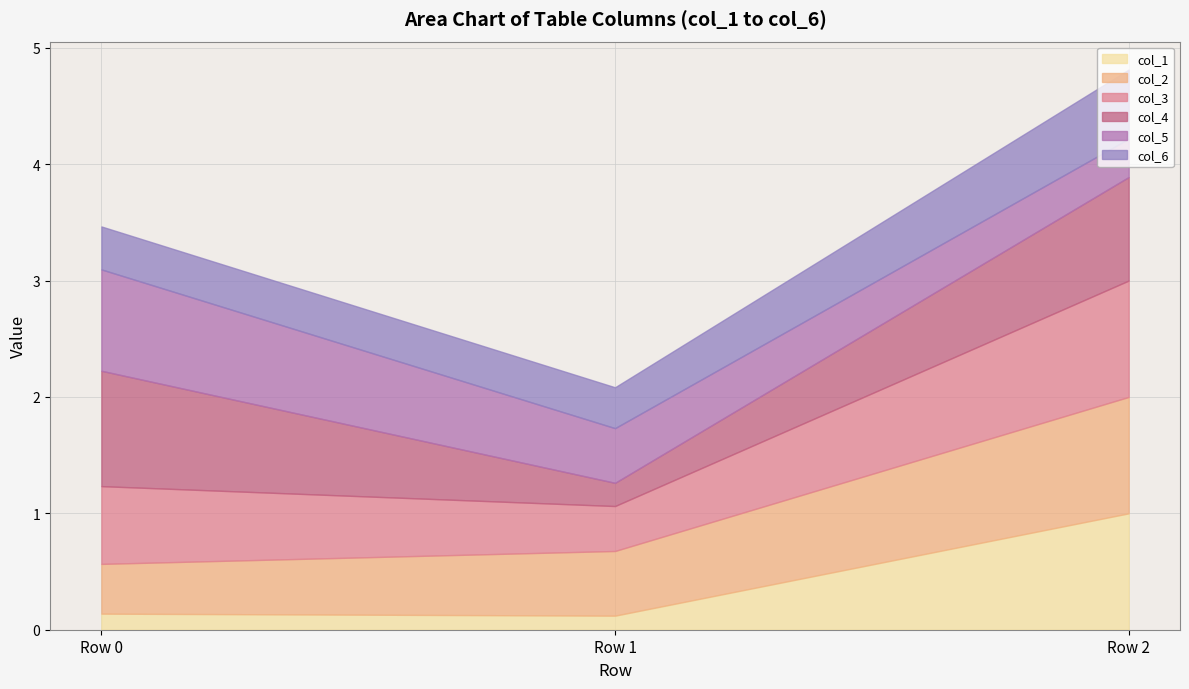

Reading left to right, what are all the values shown in this chart?

col_1: 0.1	0.1	1.0
col_2: 0.4	0.6	1.0
col_3: 0.7	0.4	1.0
col_4: 1.0	0.2	0.9
col_5: 0.9	0.5	0.3
col_6: 0.4	0.4	0.6